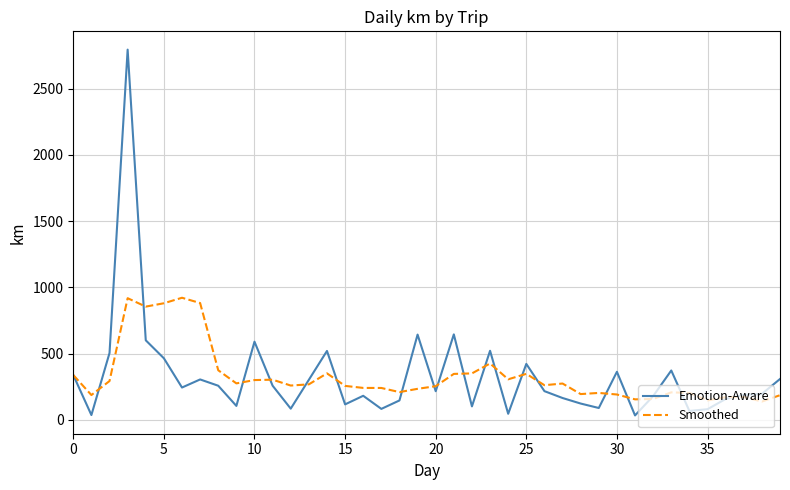

Which series has the widest spread of values?

Emotion-Aware